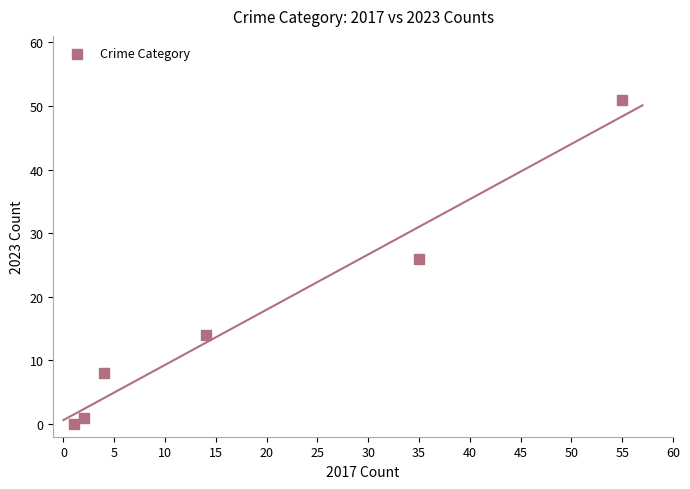

What is the average Y value?

17